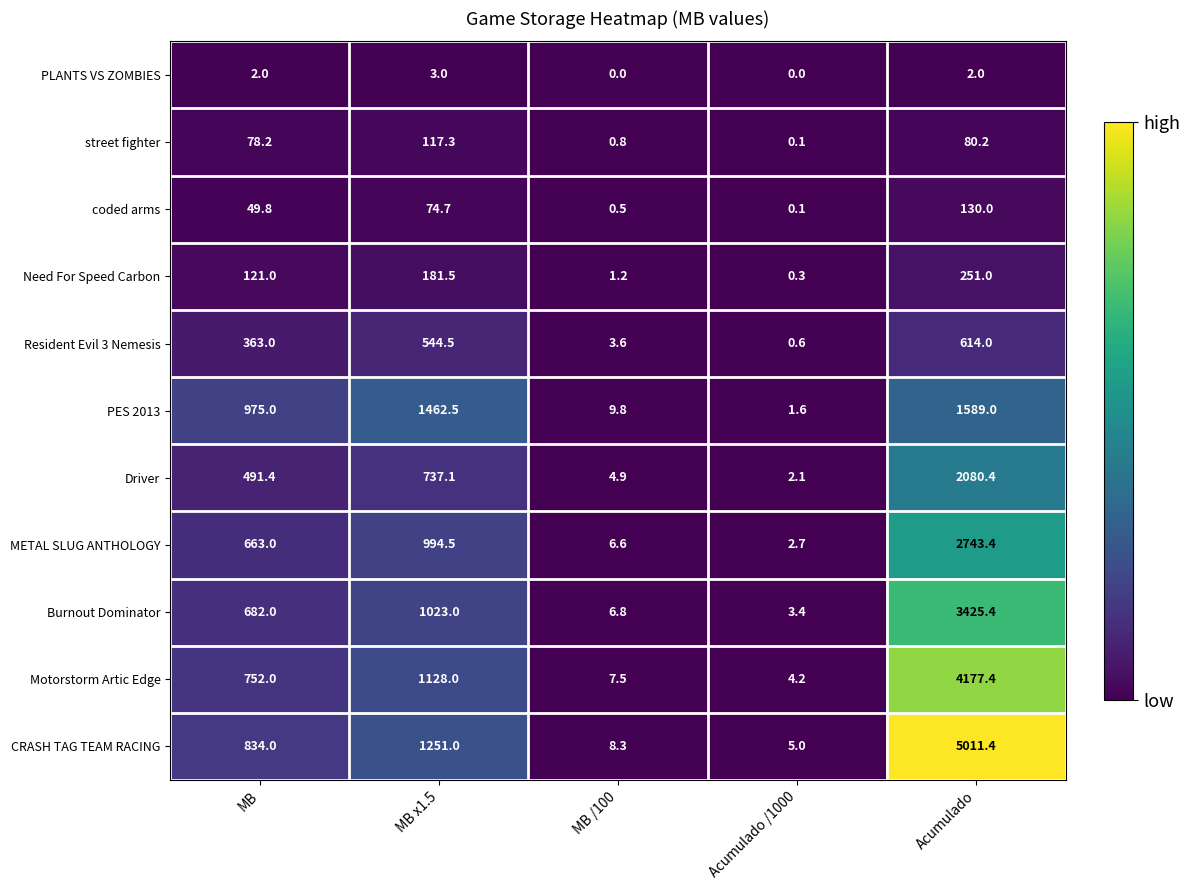

At which category is the sum across all series the highest?

Acumulado